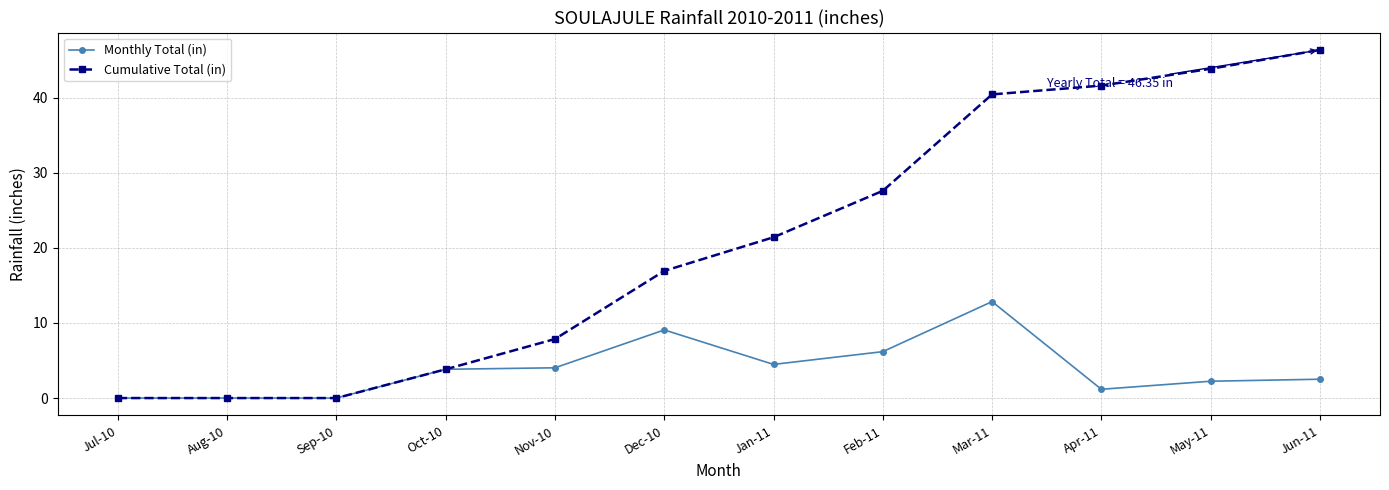

Rank the series by their average value, from highest to lowest.

Cumulative Total (in), Monthly Total (in)